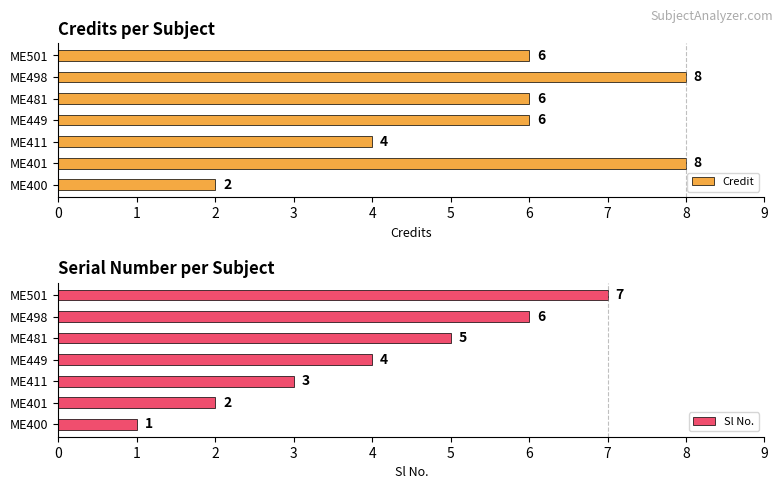

Where is Credit nearest to the value 5?

ME411